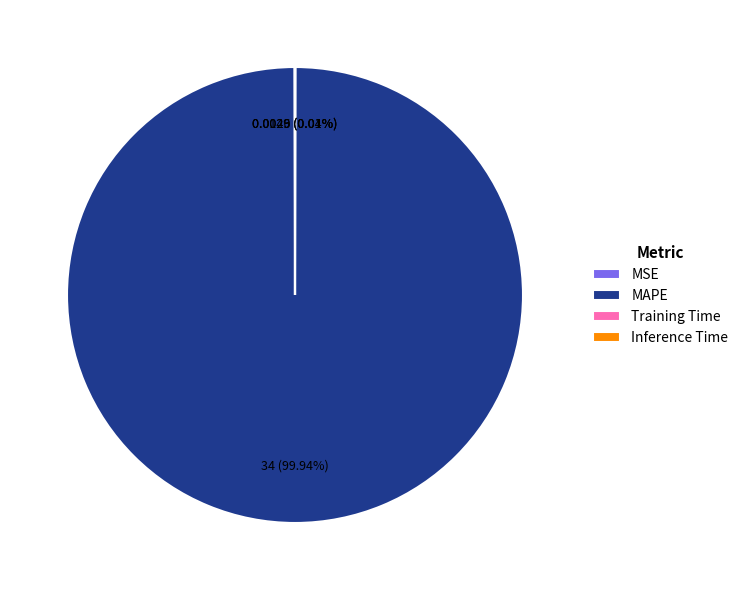

What is the largest slice in the pie chart?

MAPE